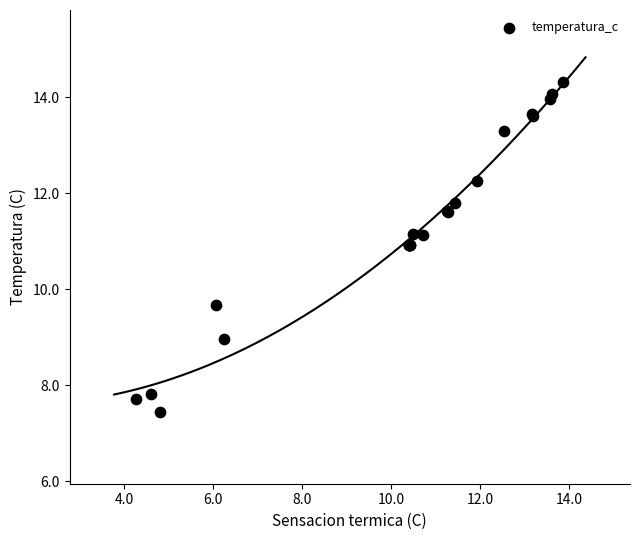

What Y value in the scatter plot is closest to 10?

9.7